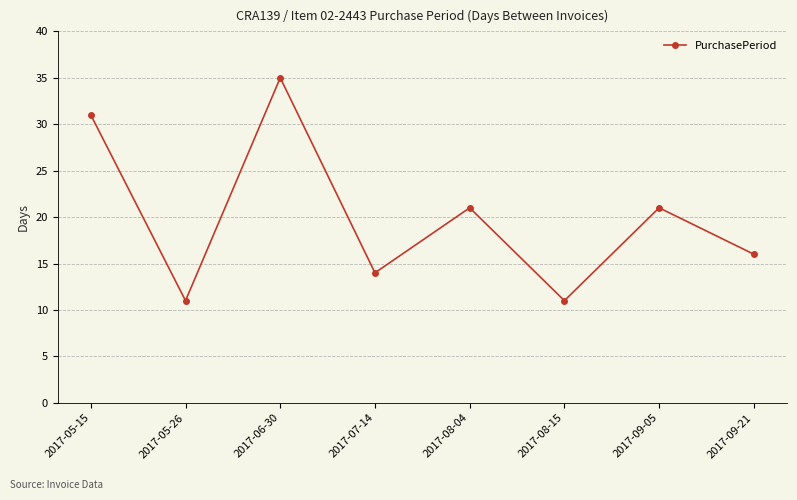

True or false: there are more than 1 points higher than both neighbors.

True